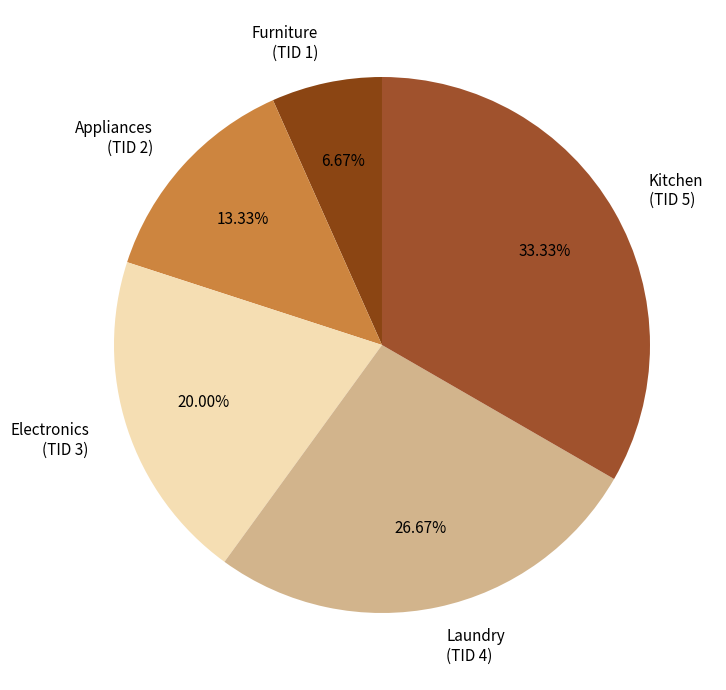

What is the ratio of the value at Kitchen (TID 5) to the value at Furniture (TID 1)?

5.0